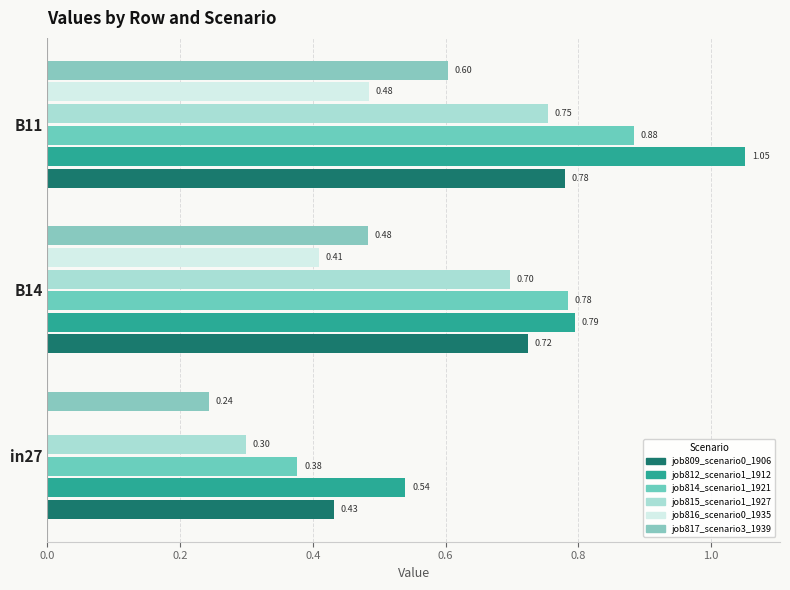

At which category is the sum across all series the highest?

B11